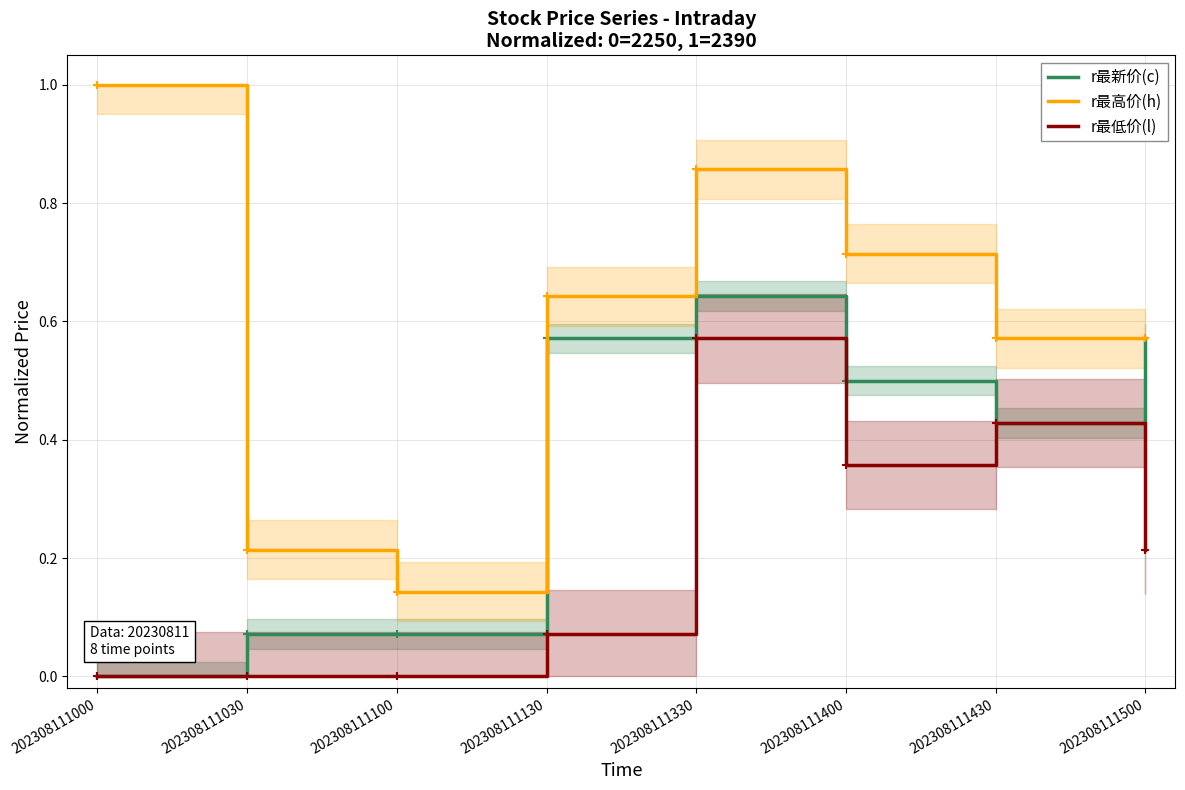

Count the r最高价(h) values in the range 0 to 1.

8